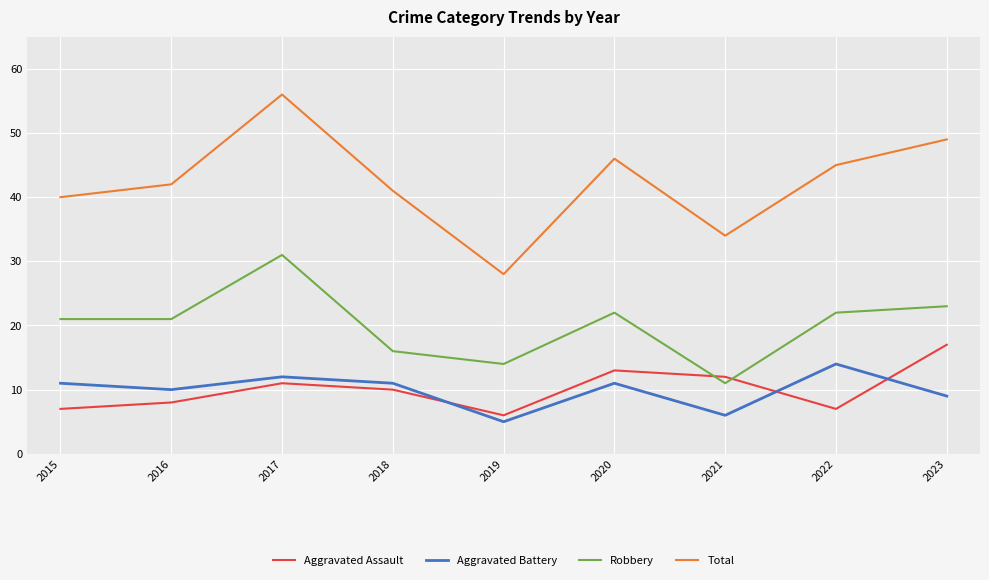

Is it true that Total equals 40 at 2015?

True